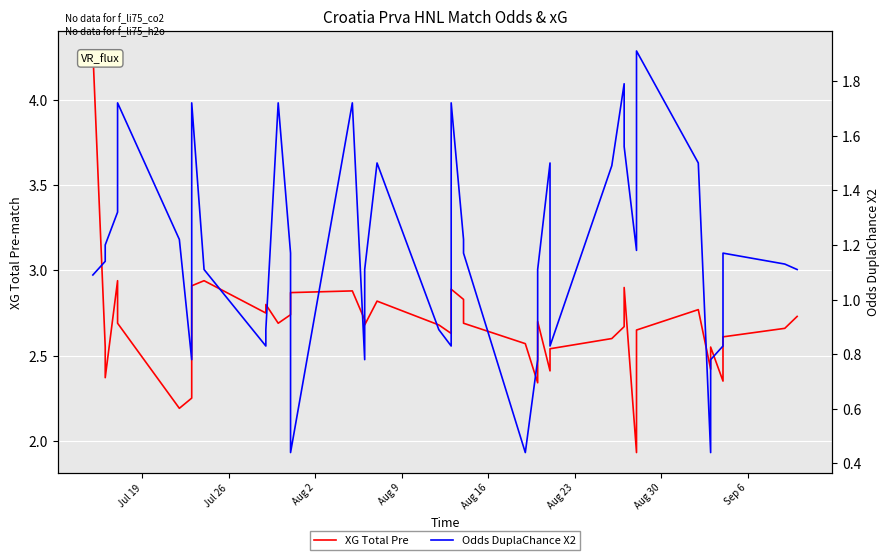

True or false: XG Total Pre and Odds DuplaChance X2 intersect in this chart.

False